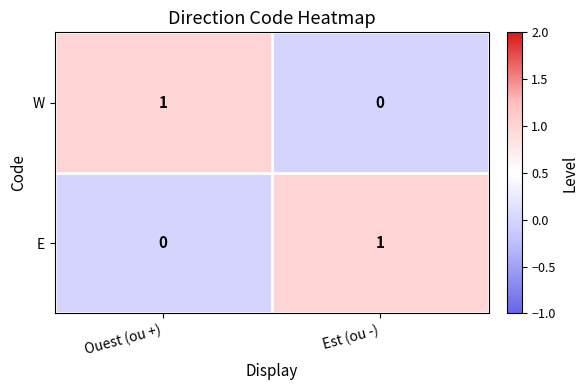

What is the total value across all series at Est (ou -)?

1